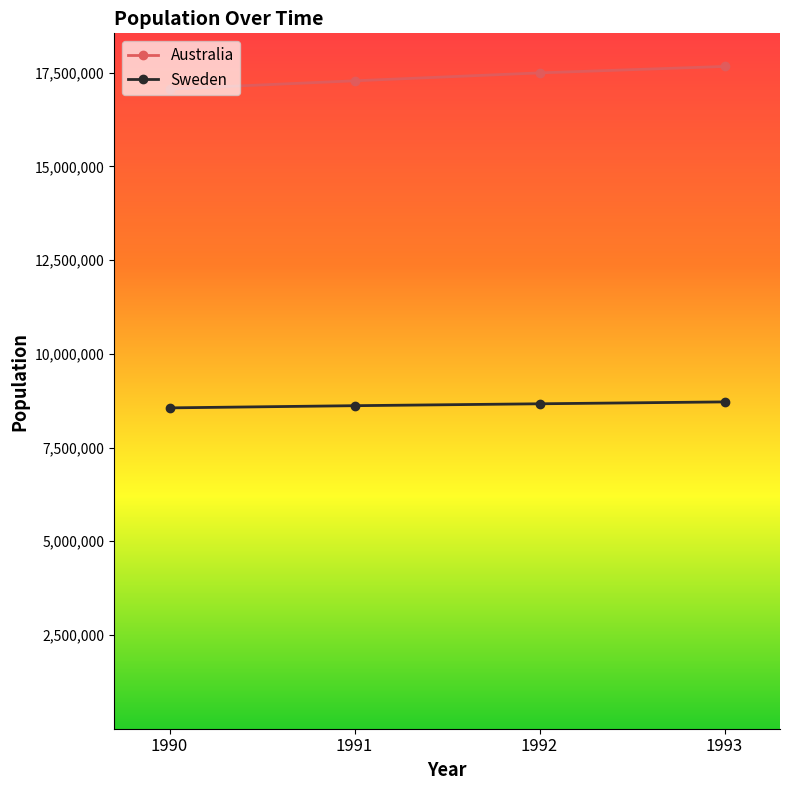

What is the spread (max minus min) of values at 1993?

8948439